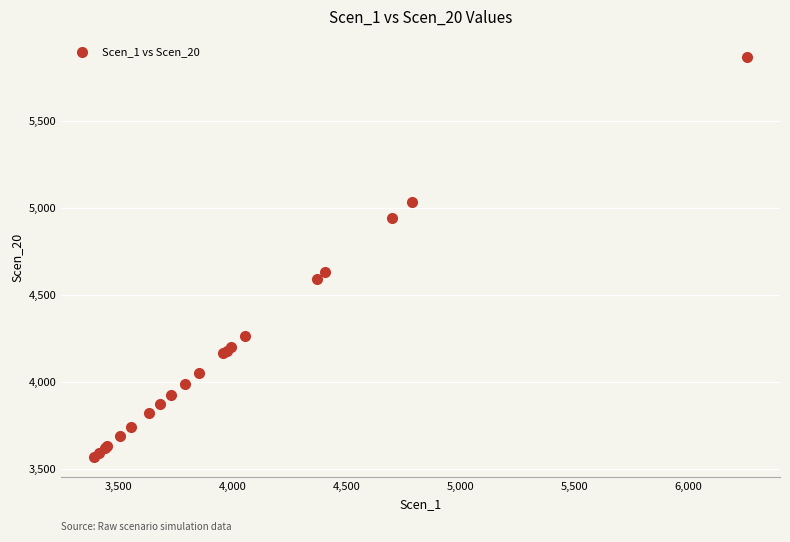

What Y value in the scatter plot is closest to 4719?

4633.3